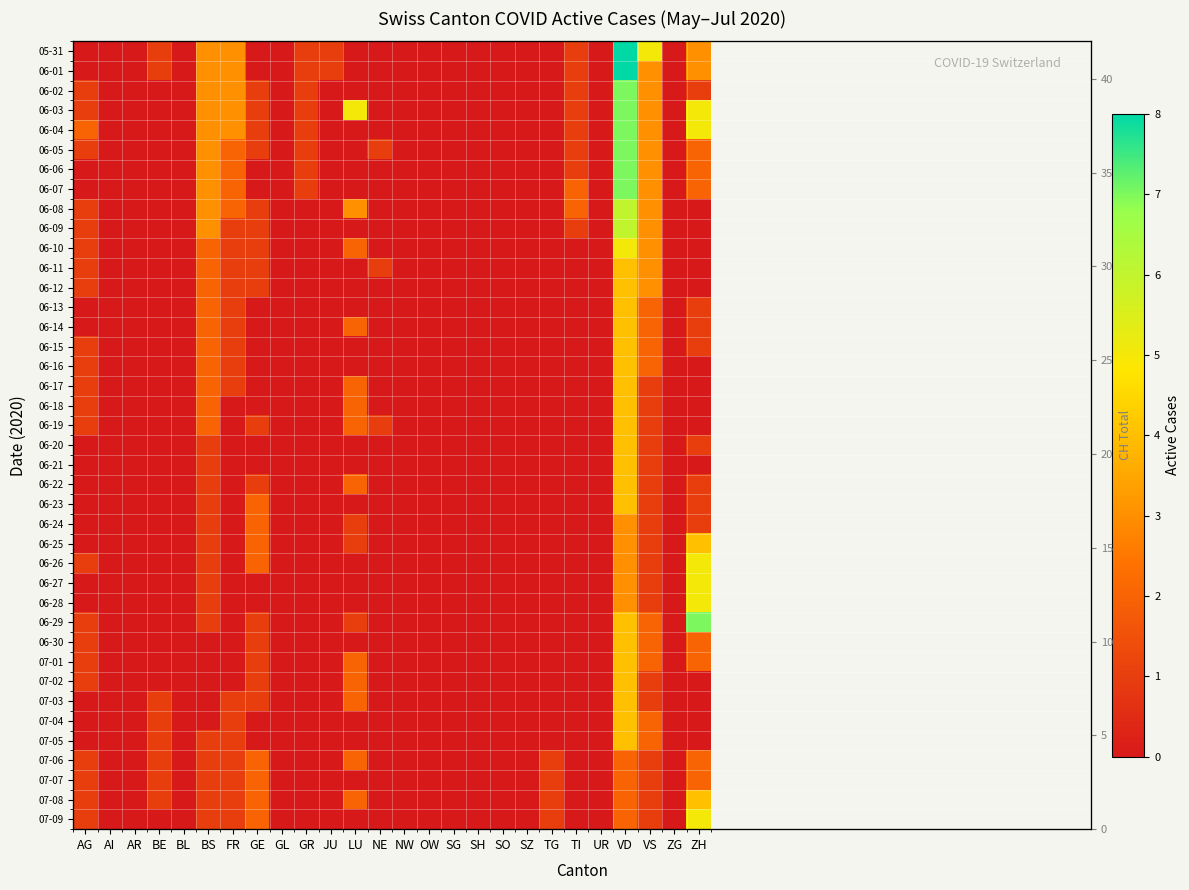

What is the difference between the highest and lowest values at GE?

2